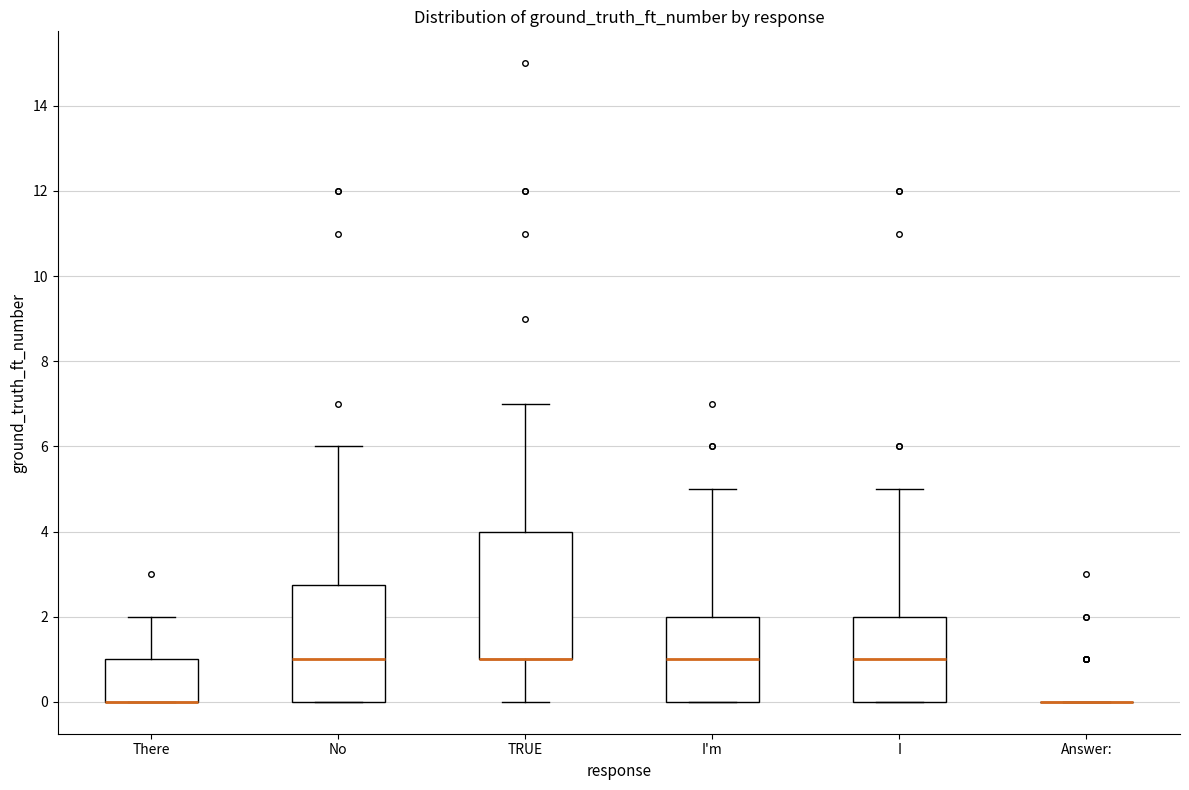

Comparing the boxes themselves (not the whiskers), which one is the tallest?

TRUE